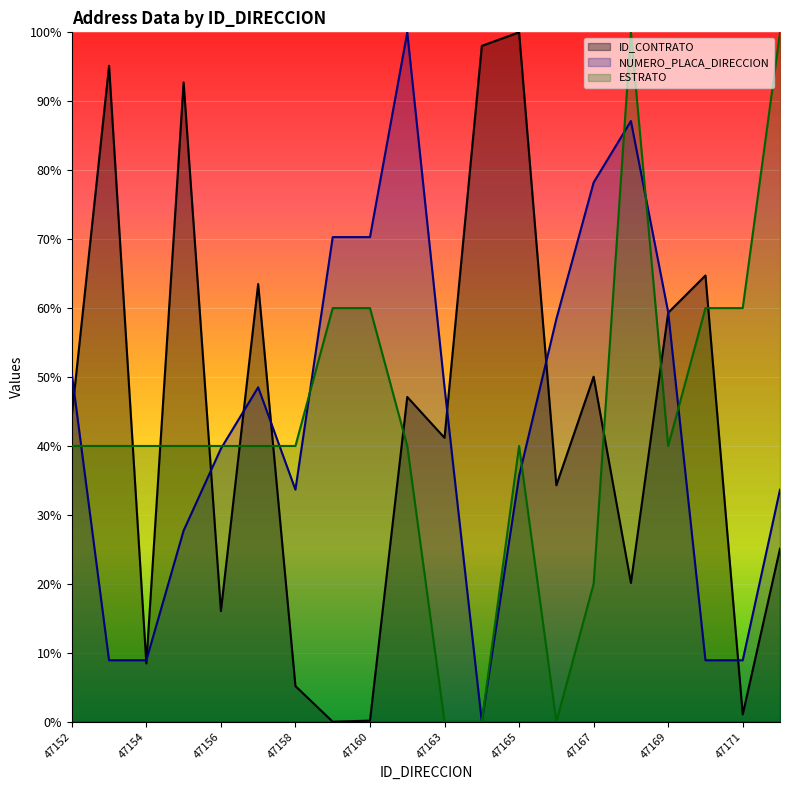

At which label does ESTRATO first exceed 40?

47159